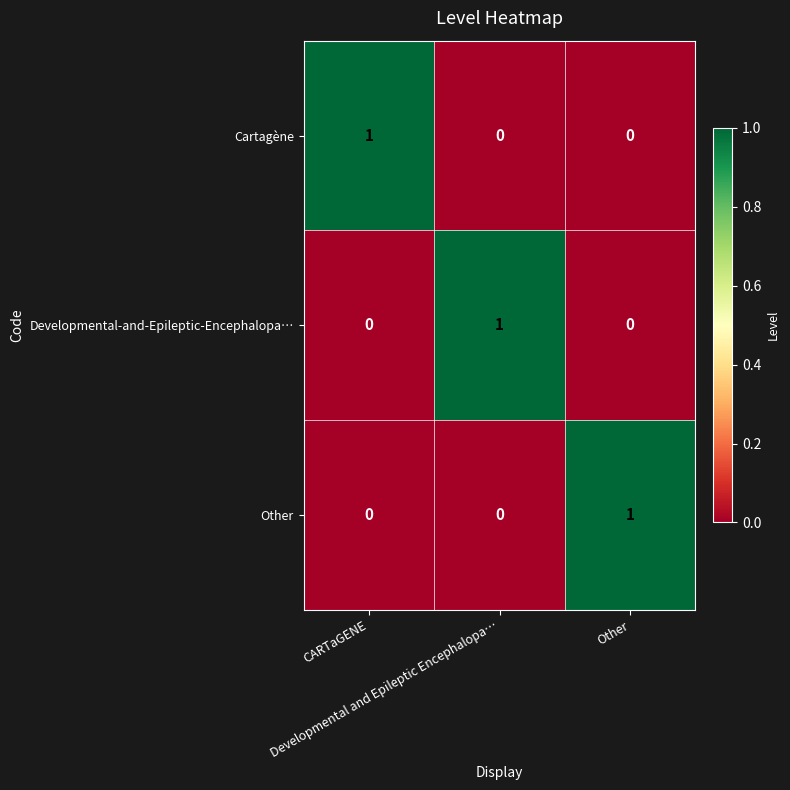

At how many categories does at least one series exceed 0?

3